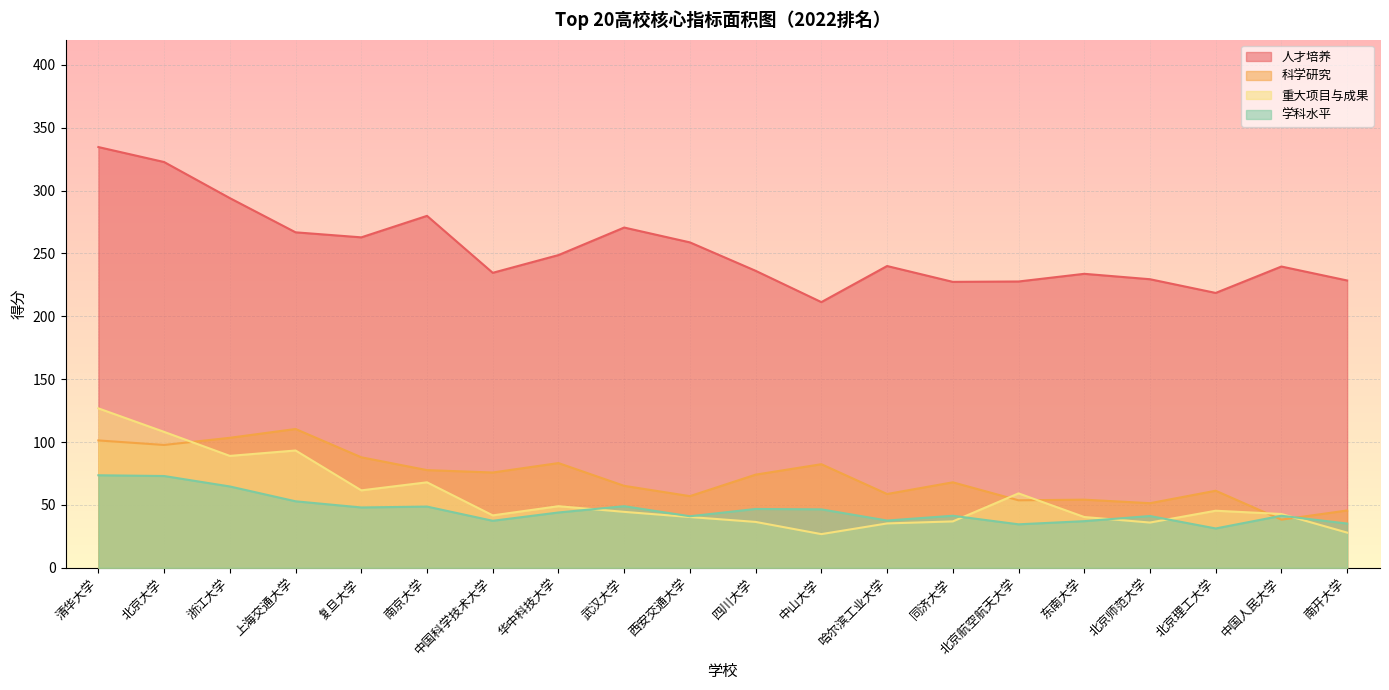

What is the minimum value for 重大项目与成果?

26.8